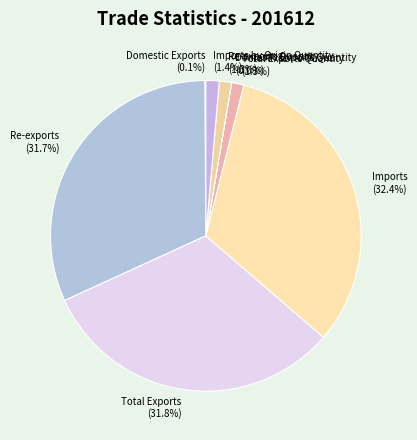

Which category has the biggest portion of the pie?

Imports